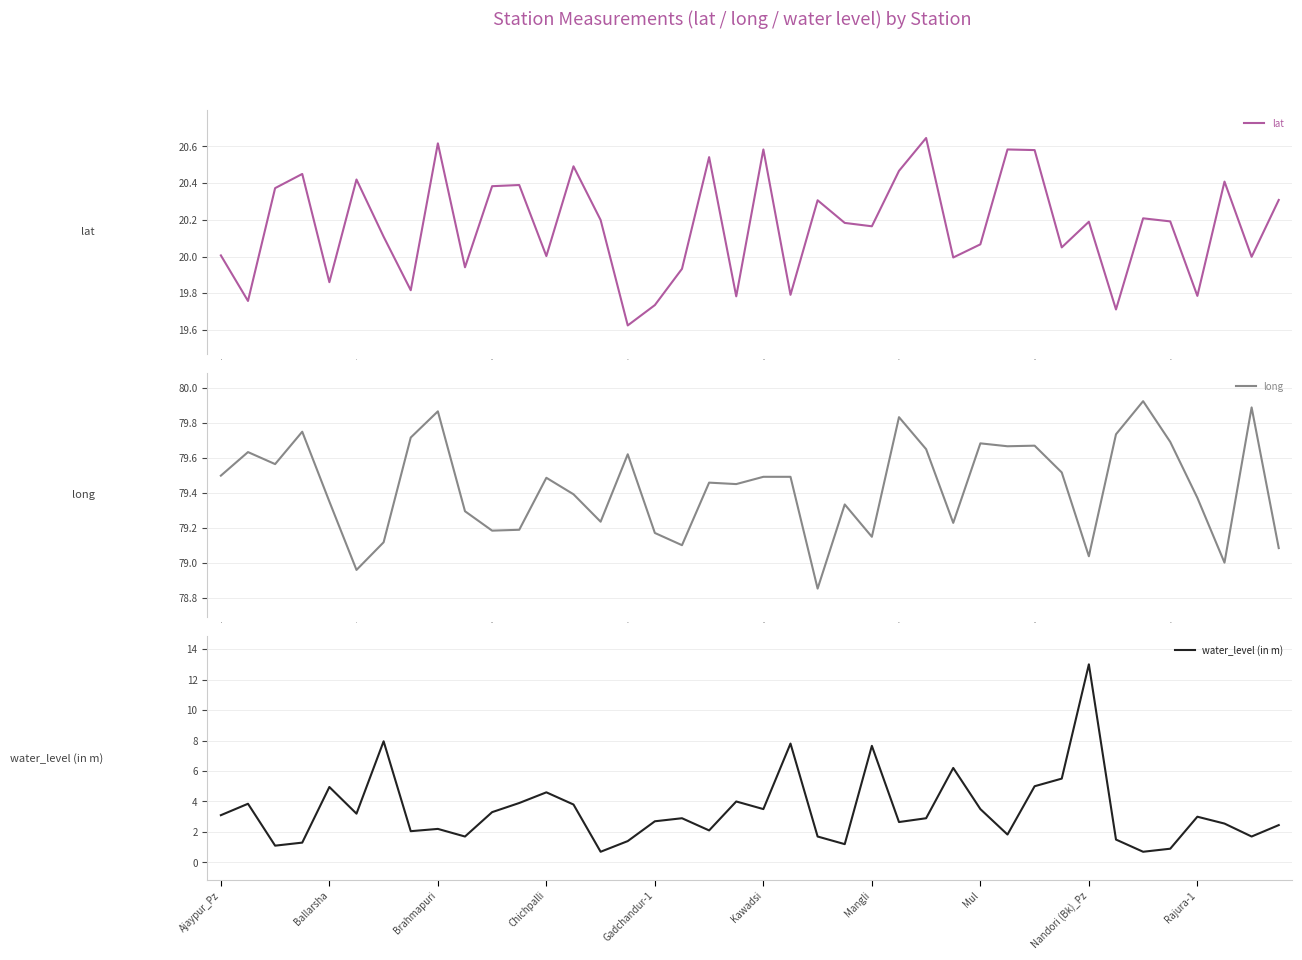

How many lines are shown in the chart?

3